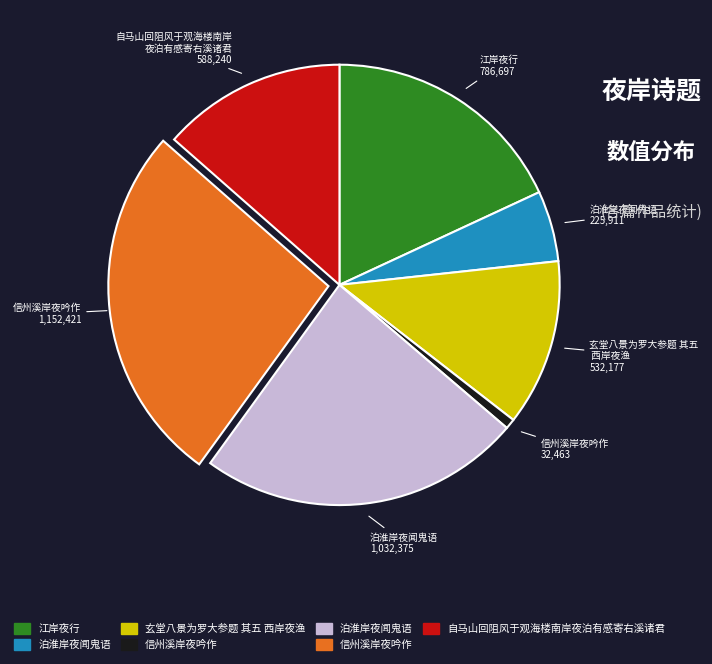

Is there any slice that represents more than half of the pie?

No